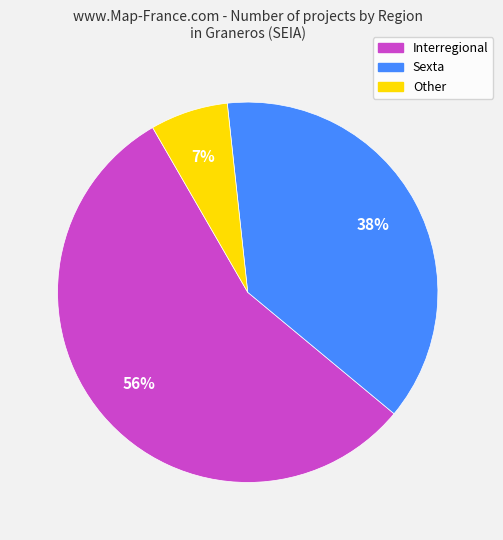

To the nearest percent, what is the difference between the largest and smallest slice percentages?

49%